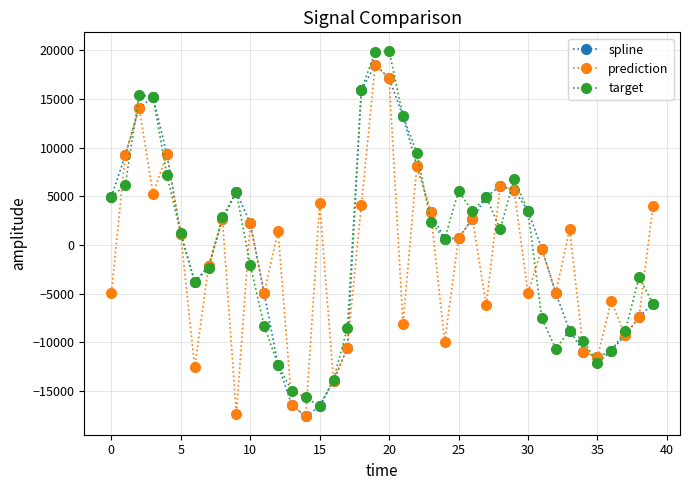

What is the value of the target point at the 14th from the left?

-15038.0